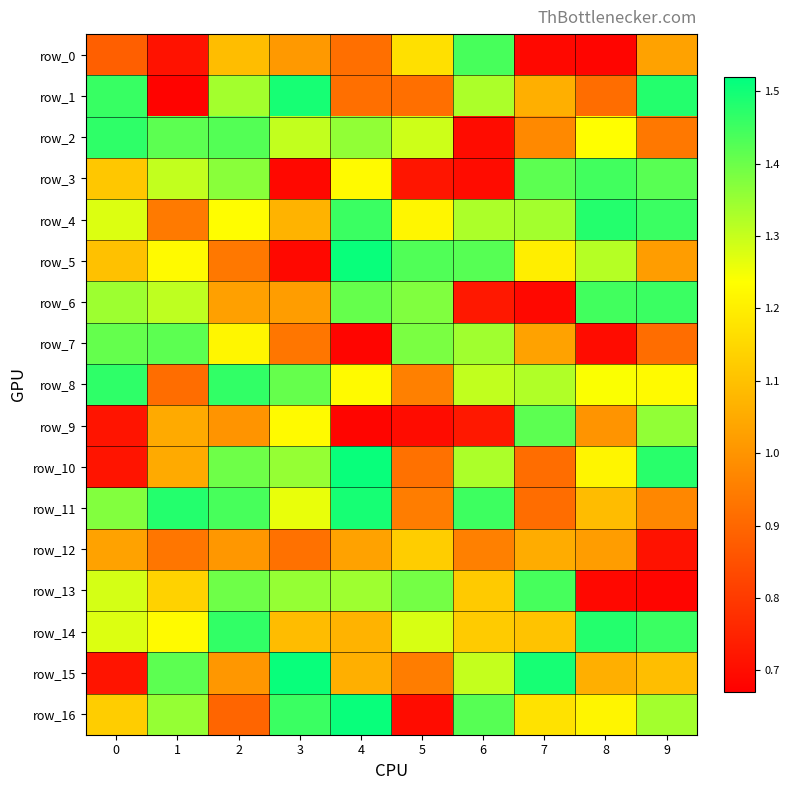

How many values in the row_0 series are below 1?

5